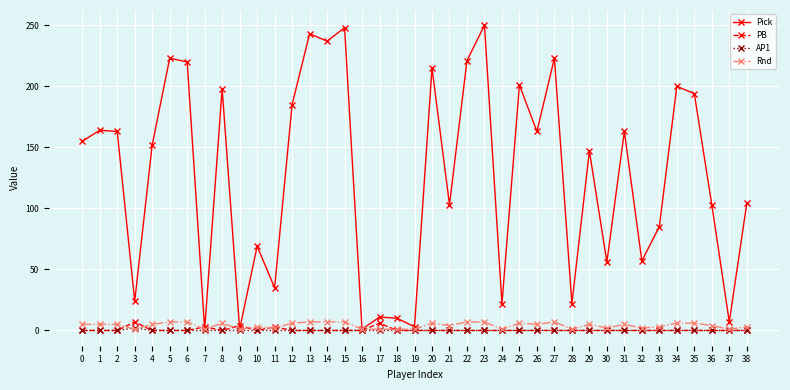

Which series ends up on top after the final intersection of Rnd and PB?

Rnd